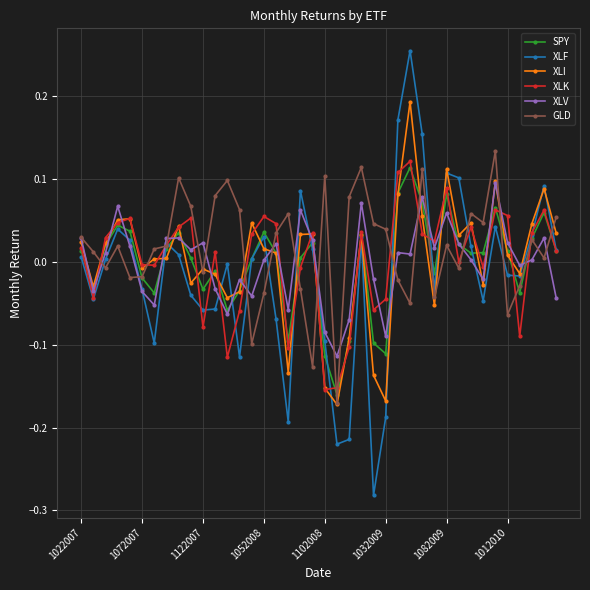

True or false: XLK has more than 0 interior local peaks.

True